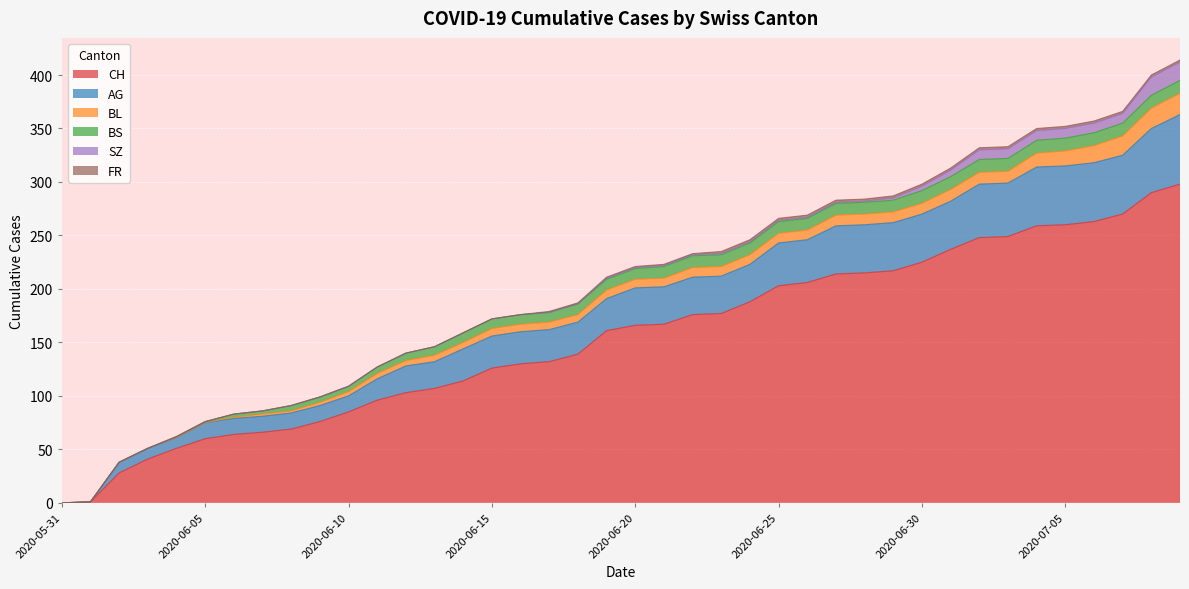

True or false: BS has more than 0 points higher than both neighbors.

False